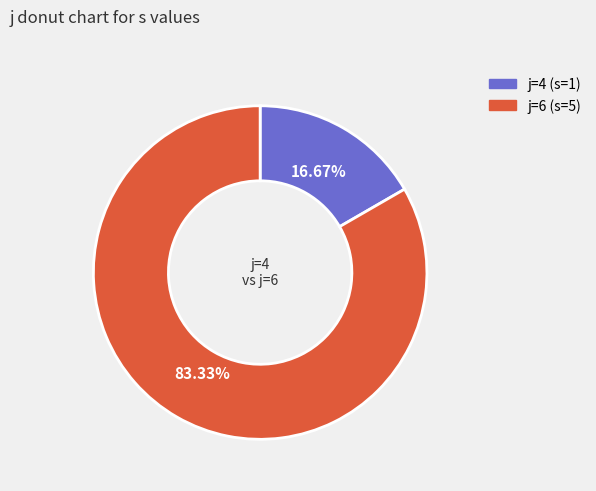

To the nearest percent, what is the difference between the largest and smallest slice percentages?

67%